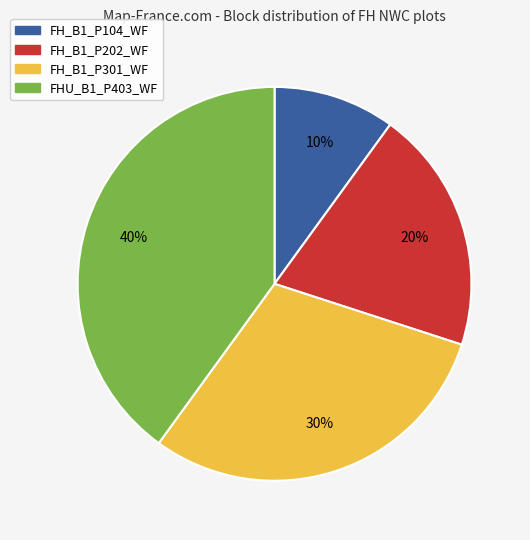

How many slices are in this pie chart?

4